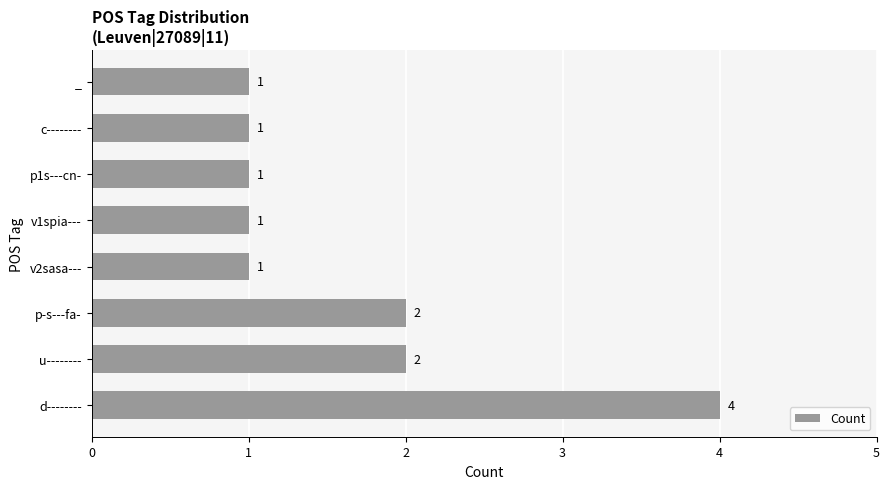

What is the sum of all values?

13